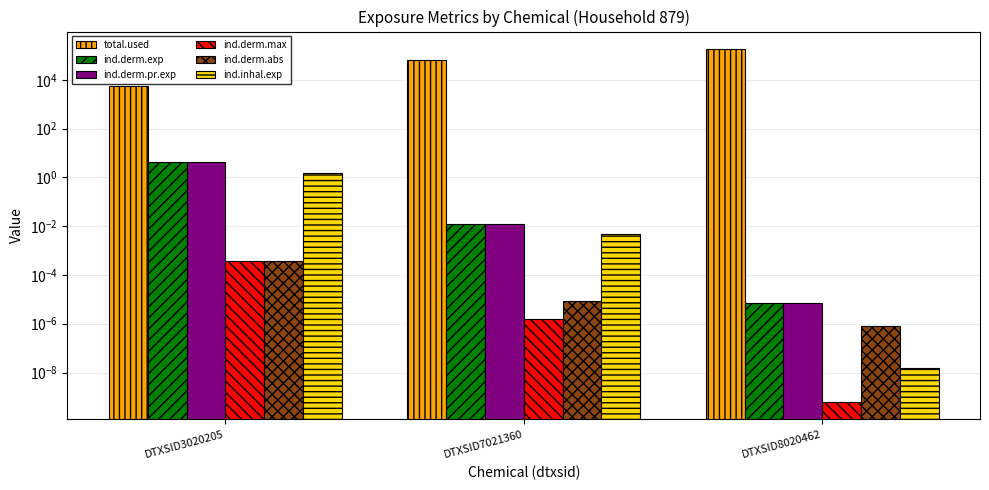

Is it true that ind.derm.exp equals 4.1 at DTXSID3020205?

True